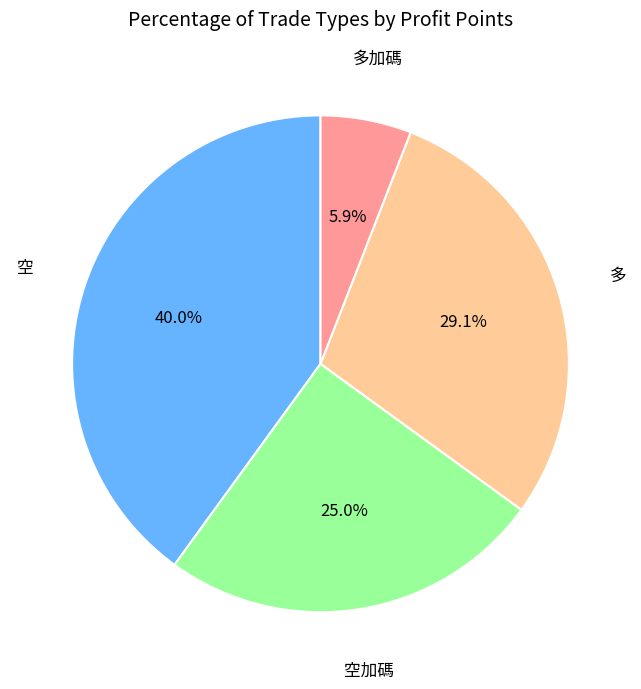

Does any single category account for the majority?

No